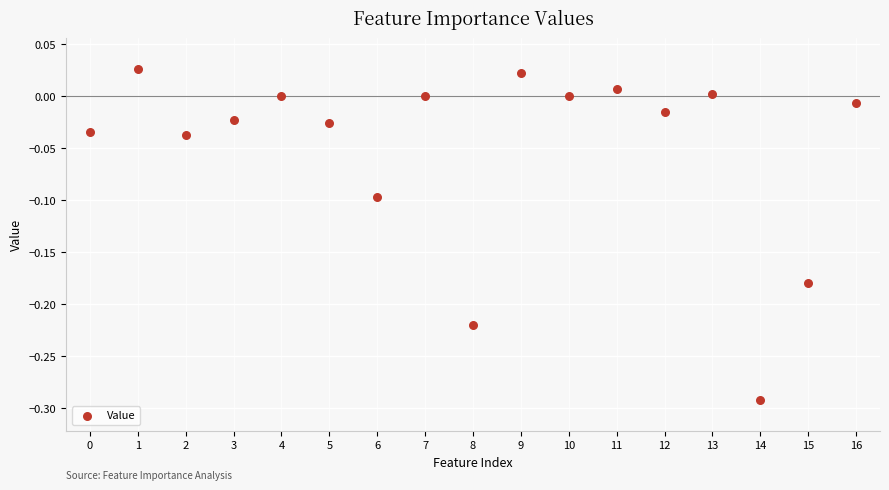

What is the range of Y values (max minus min)?

0.3